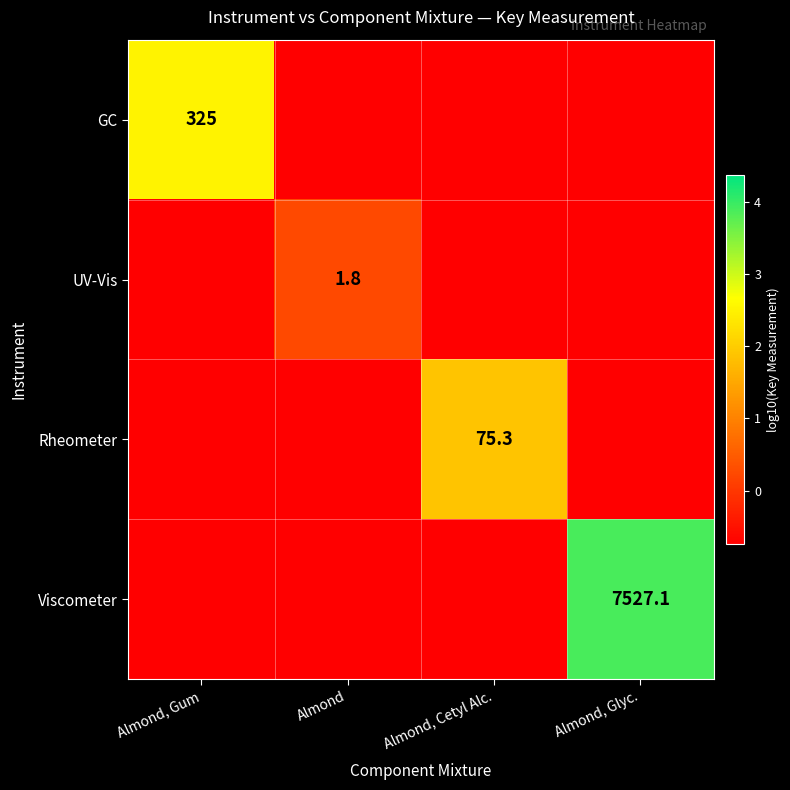

Which series has the largest range (max minus min)?

Viscometer